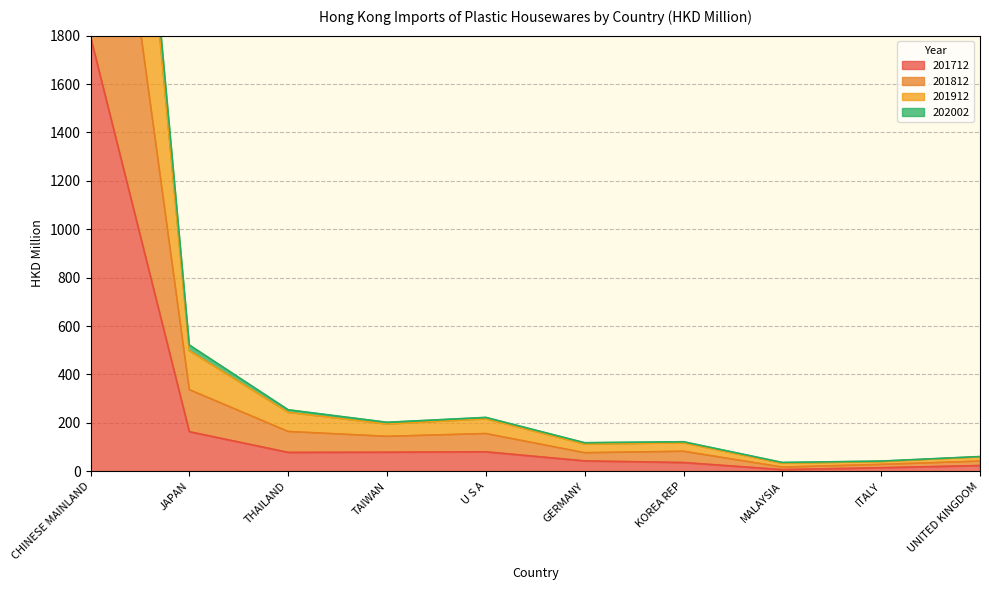

Where is 201712 nearest to the value 901?

JAPAN